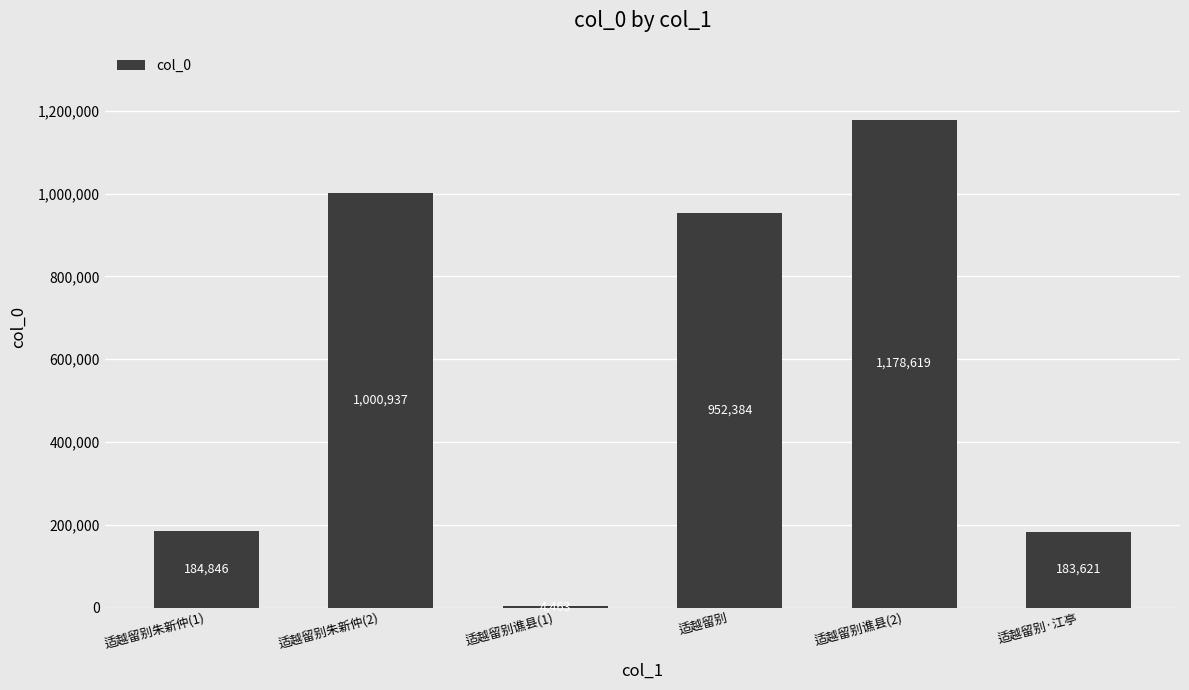

Reading left to right, transcribe all the data shown in this chart.

适越留别朱新仲(1)=184846	适越留别朱新仲(2)=1000937	适越留别谯县(1)=4463	适越留别=952384	适越留别谯县(2)=1178619	适越留别·江亭=183621